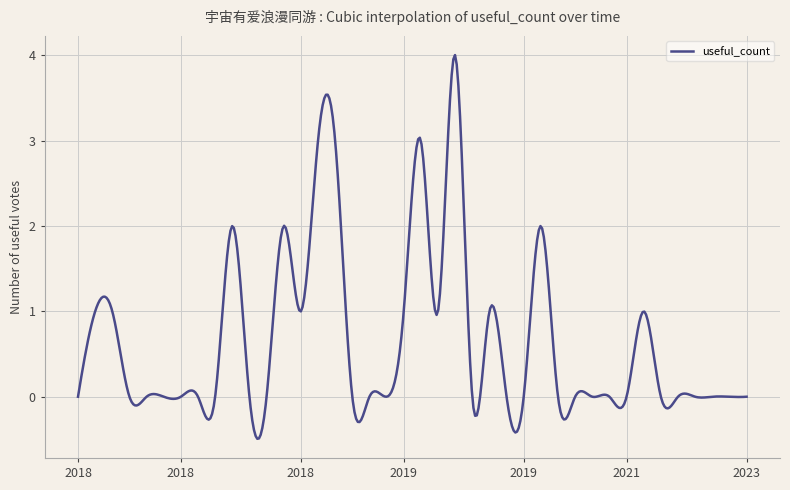

What is the greatest value displayed?

4.0